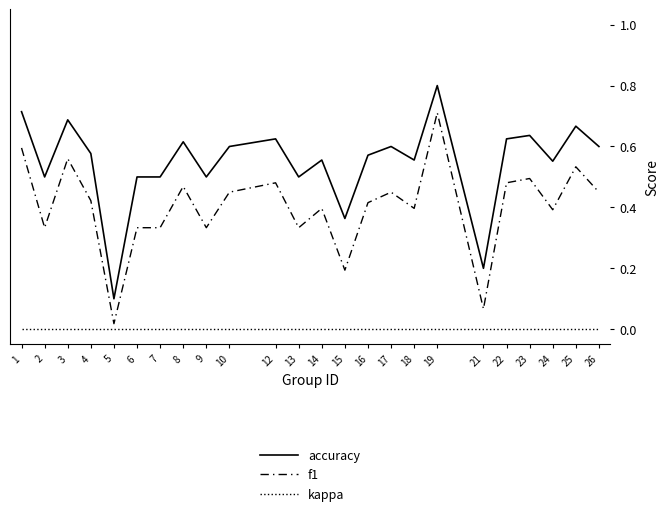

Is it true that f1 equals 0.5 at 12?

True